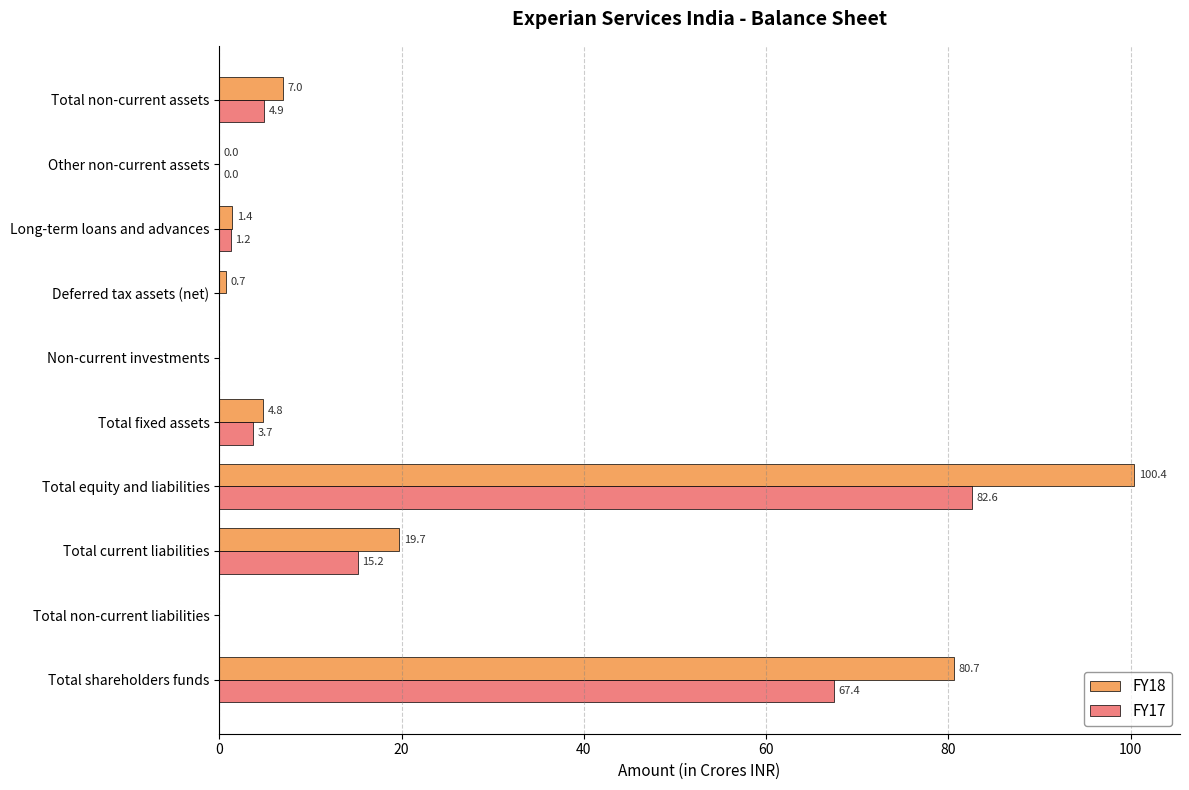

Between Total non-current liabilities and Total current liabilities, which series saw the biggest shift?

FY18